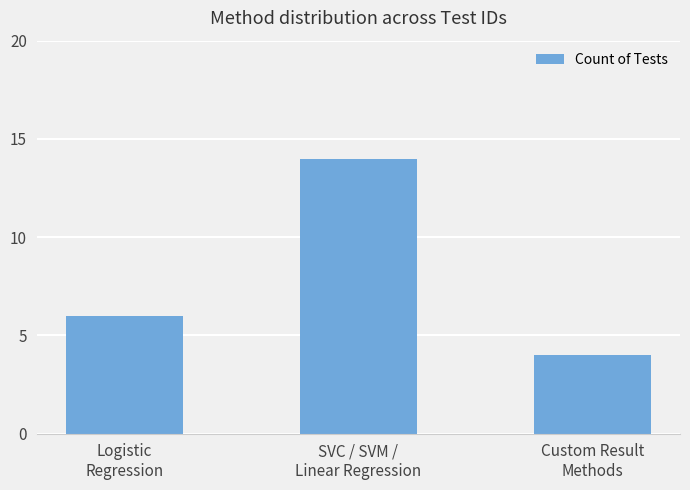

Which label corresponds to the largest value in the chart?

SVC / SVM /
Linear Regression